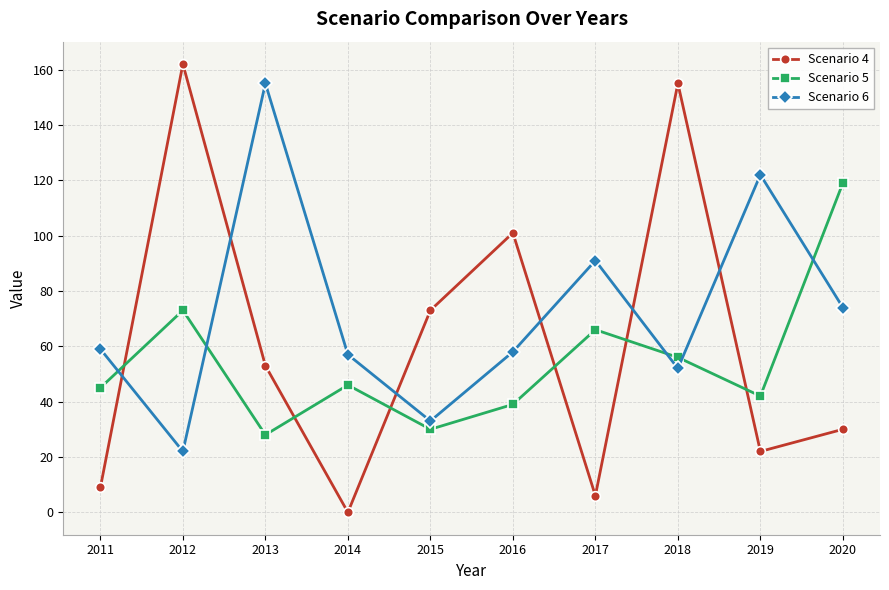

Does the chart display data point markers on the line(s)?

Yes